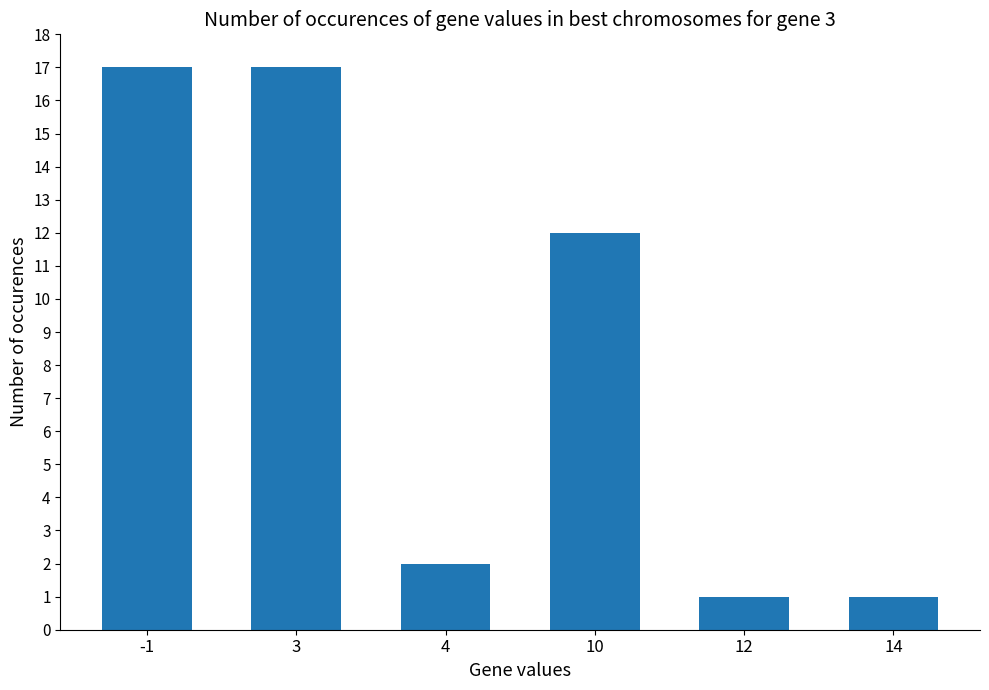

What is the sum of all values?

50